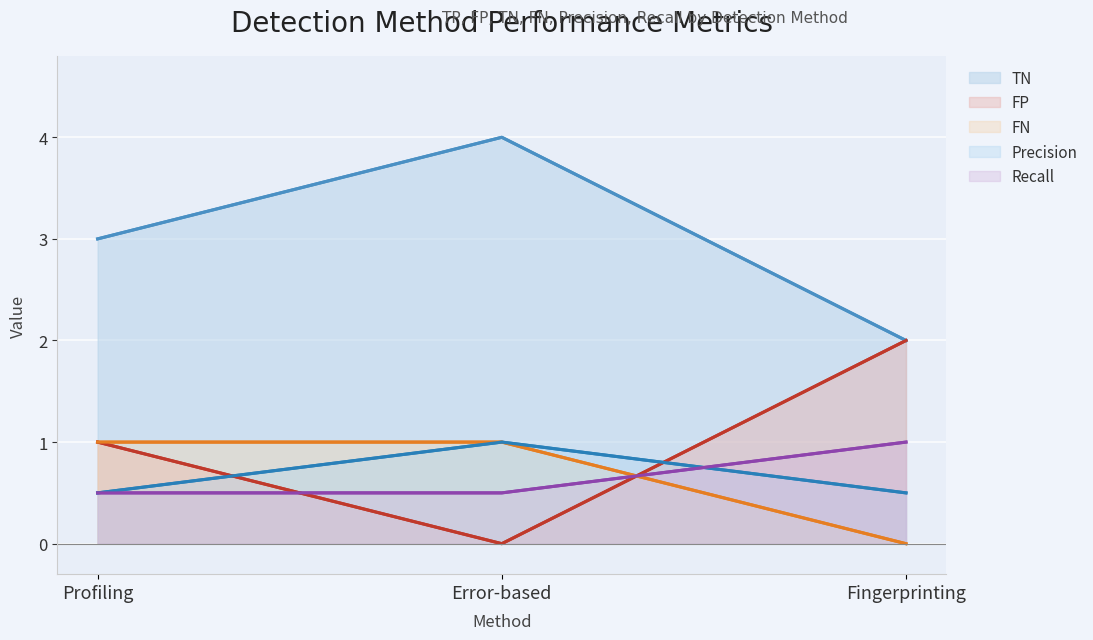

Is the value of TN at Error-based greater than the value of FP at Profiling?

Yes